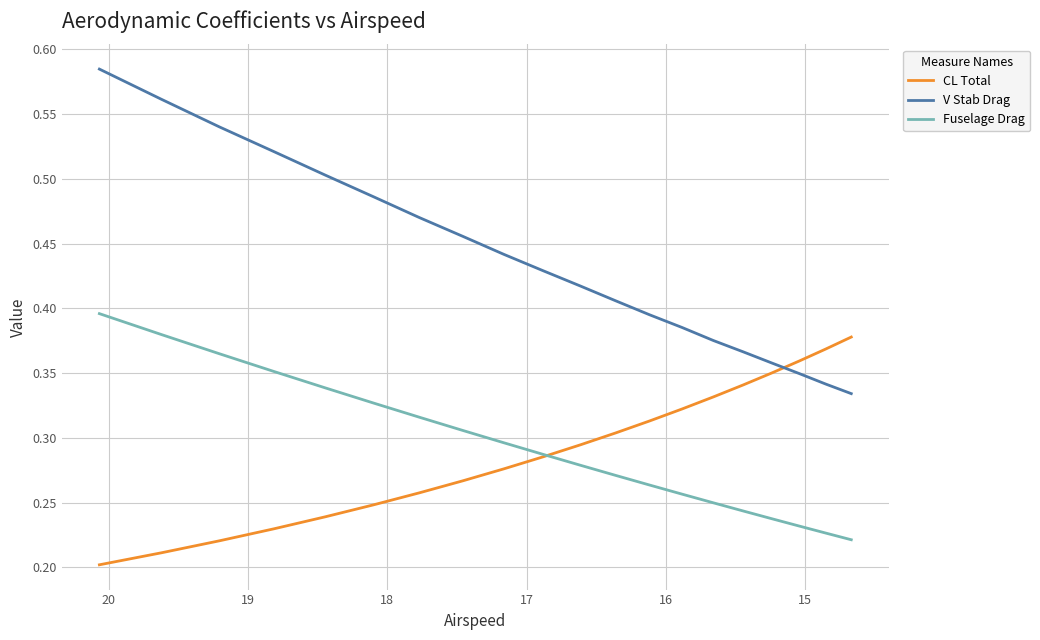

What is the value of the Fuselage Drag point at the 20th from the left?

0.3